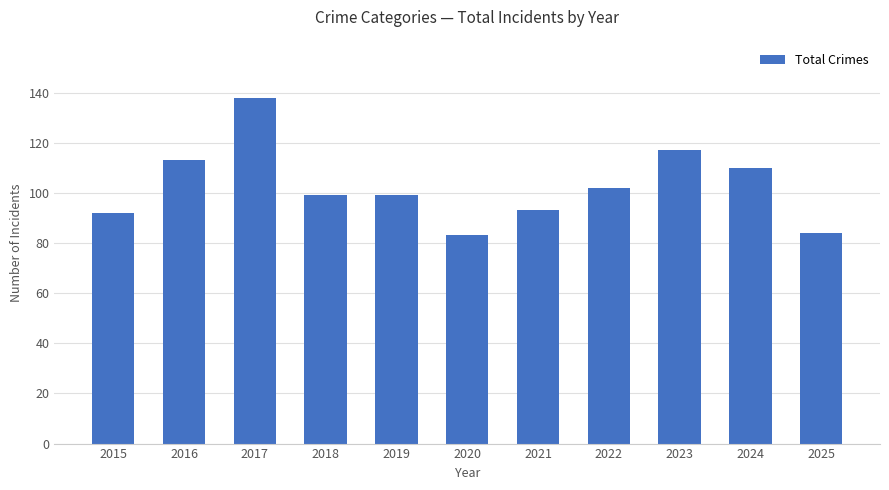

Reading left to right, transcribe all the data shown in this chart.

2015=92	2016=113	2017=138	2018=99	2019=99	2020=83	2021=93	2022=102	2023=117	2024=110	2025=84